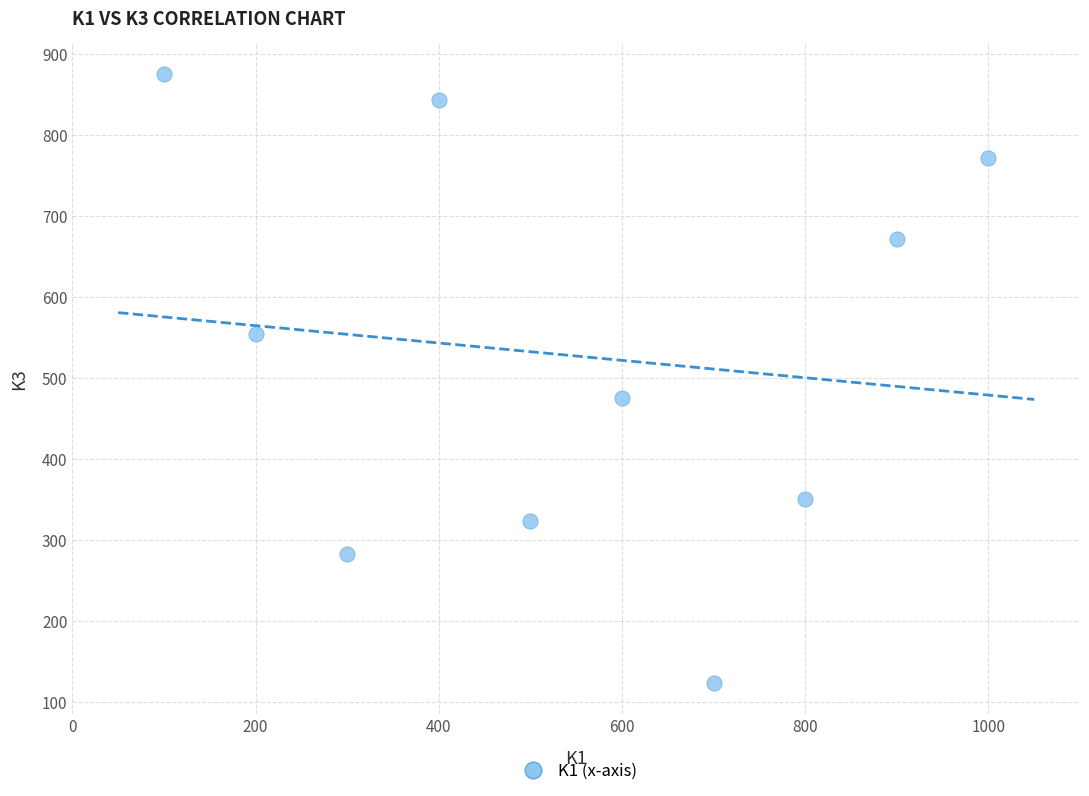

What Y value in the scatter plot is closest to 499?

476